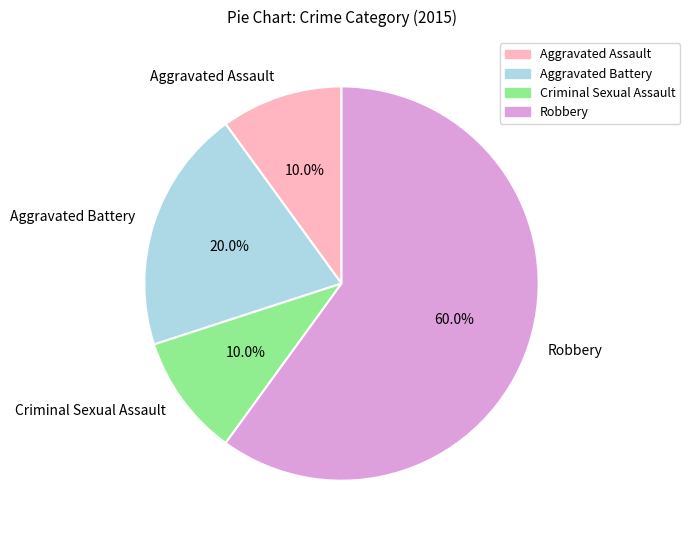

How much of the chart is everything except Robbery?

40.0%